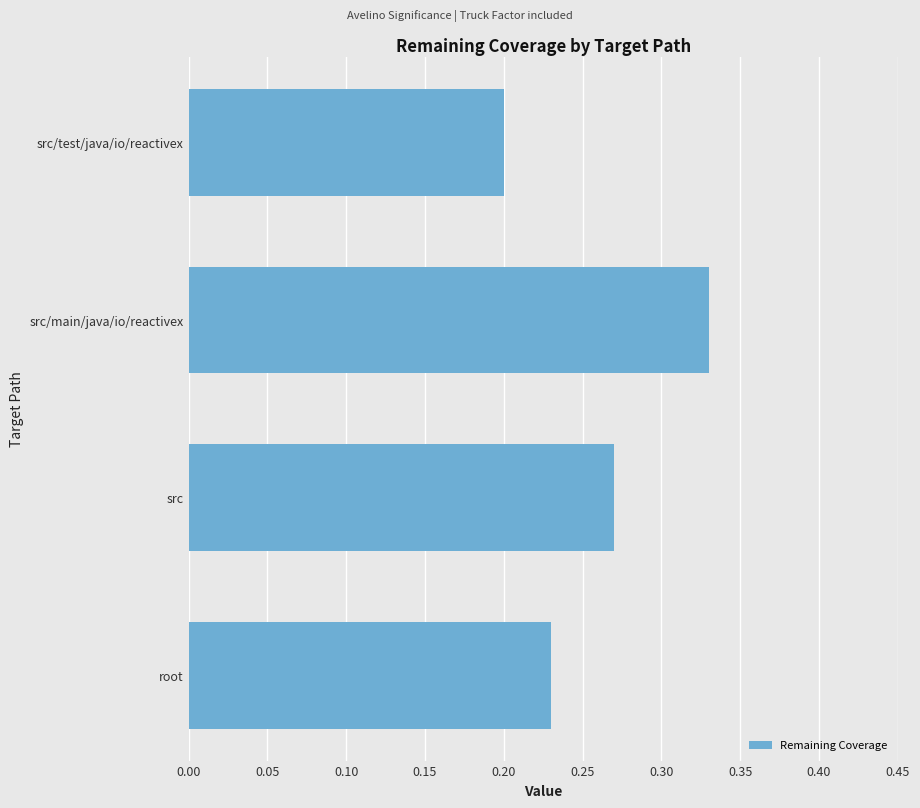

List the labels in order of value, largest first.

src/main/java/io/reactivex, src, root, src/test/java/io/reactivex